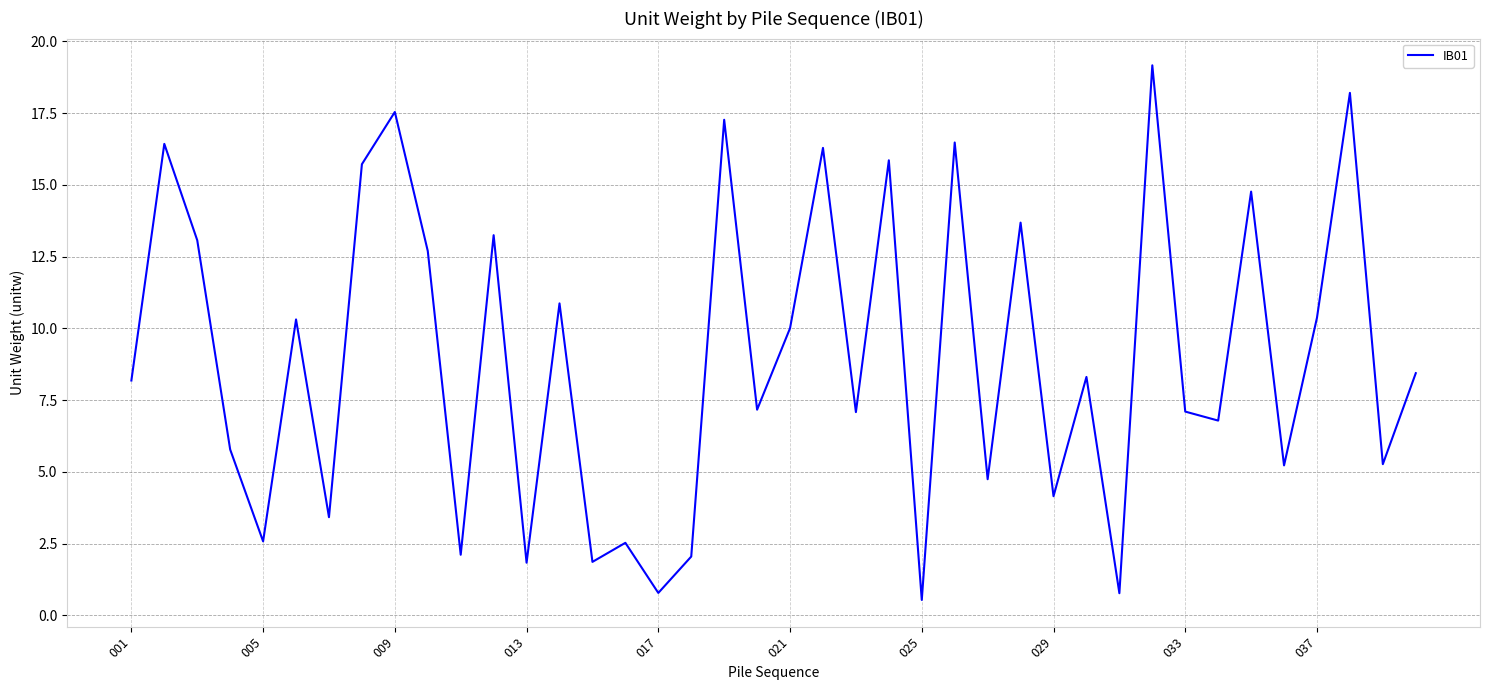

How many interior local valleys (lower than both neighbors) does the data have?

15